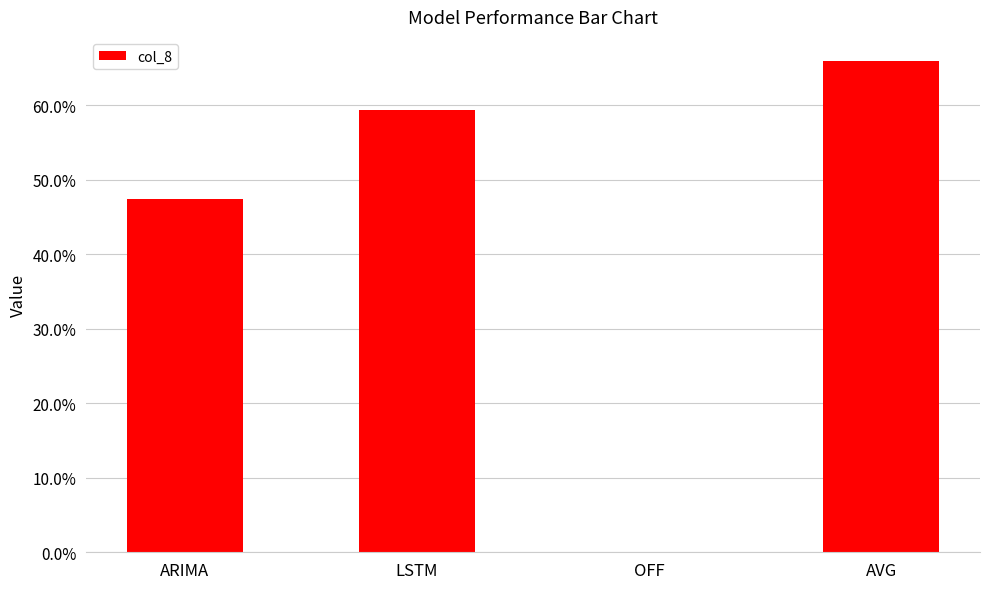

Read the value at ARIMA.

0.5